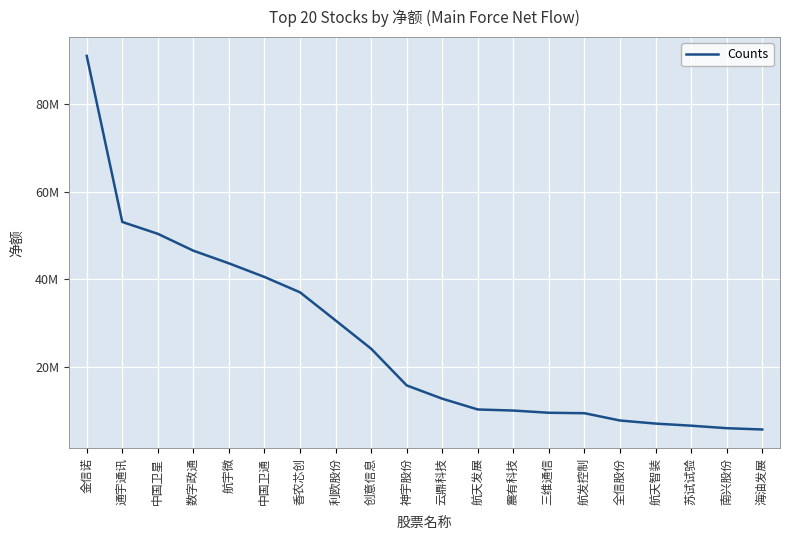

Where does the data first go above 15750589?

金信诺